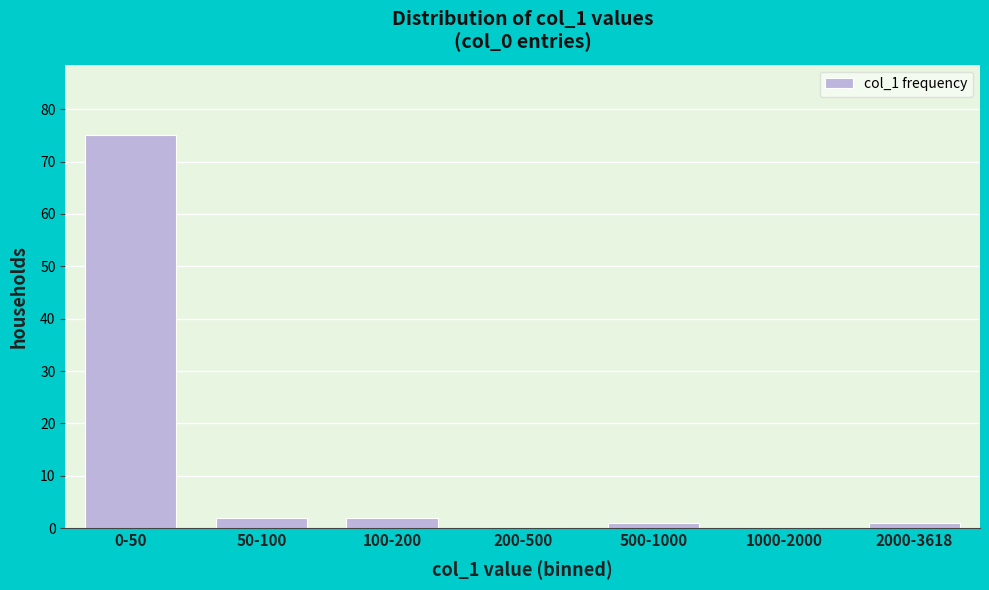

Reading left to right, list all the values displayed in this chart.

0-50=75	50-100=2	100-200=2	200-500=0	500-1000=1	1000-2000=0	2000-3618=1